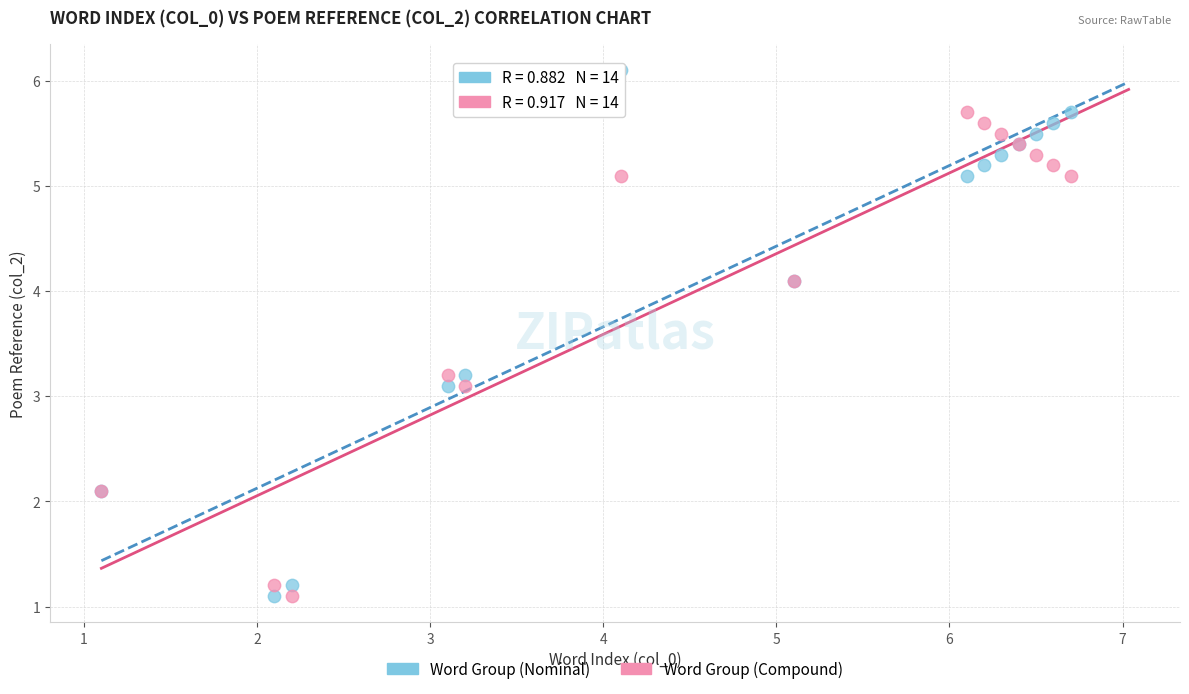

What are all the series names shown in the legend?

Word Group (Nominal), Word Group (Compound)